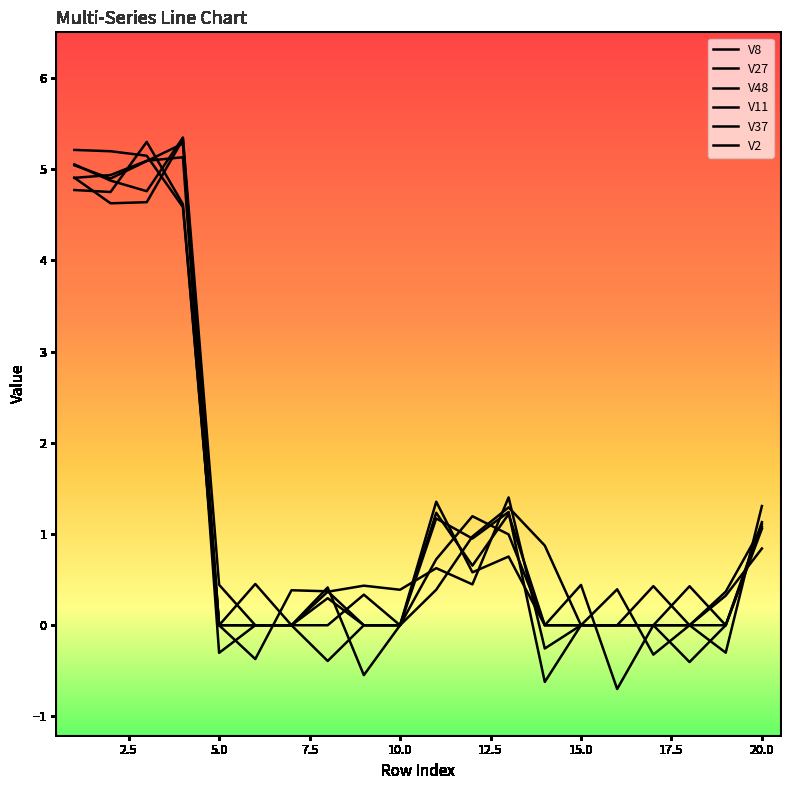

After their last crossing, which series has the higher values: V8 or V11?

V8